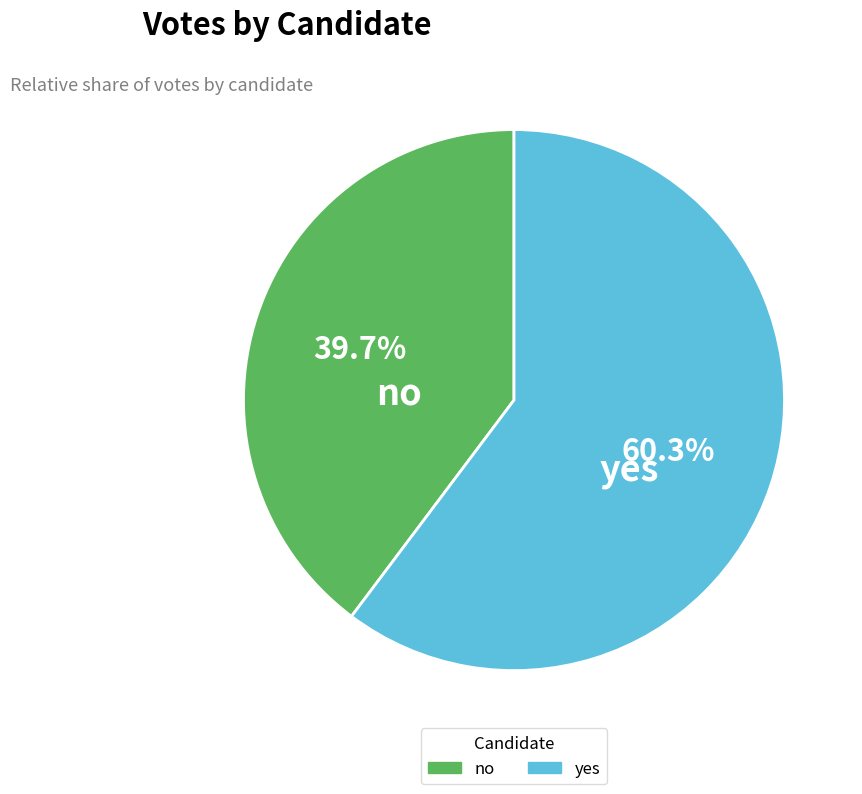

To the nearest percent, what is the average slice percentage?

50%